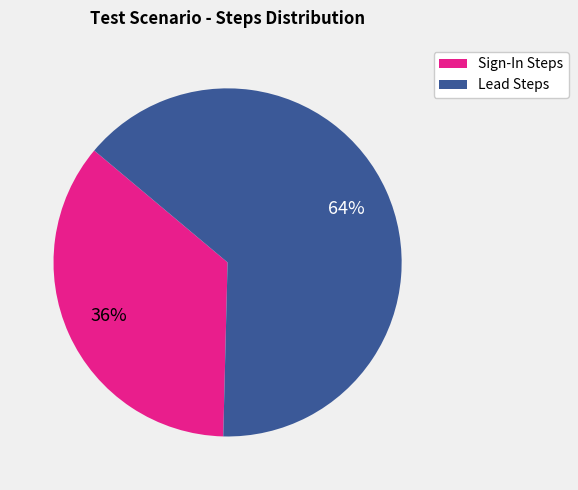

Is there a majority slice in this chart?

Yes